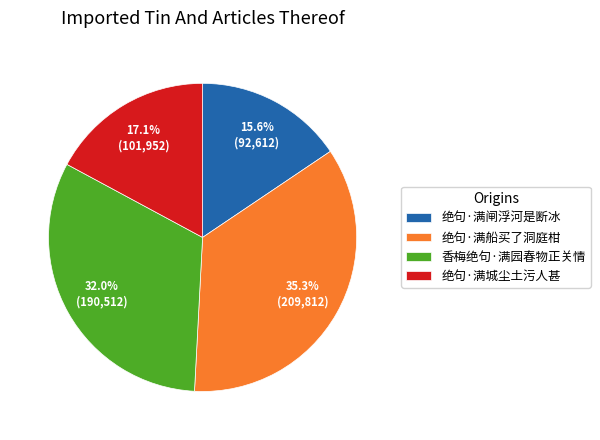

Combined, what portion of the pie is 绝句·满闸浮河是断冰 and 香梅绝句·满园春物正关情?

47.6%